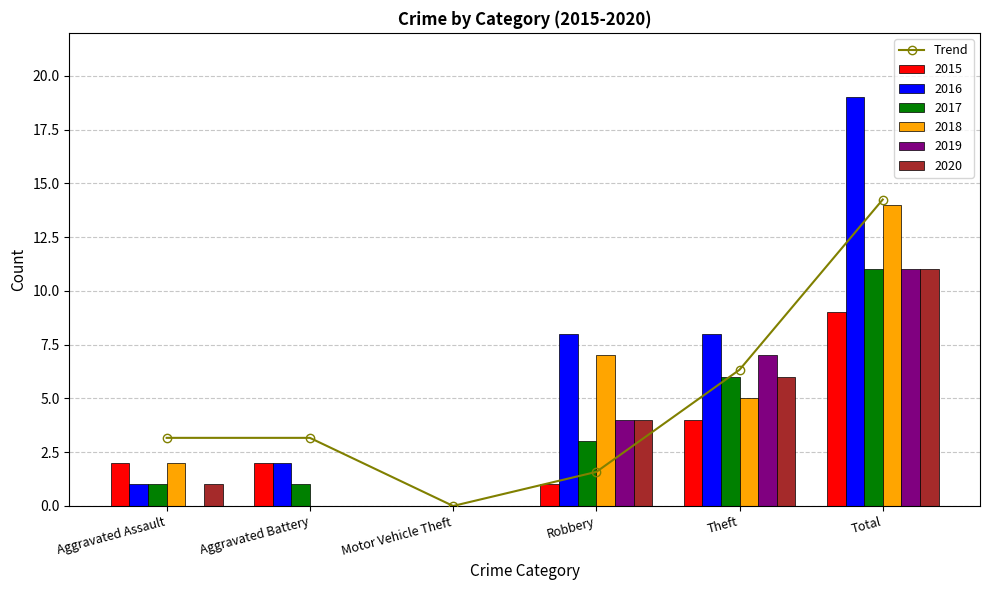

At which category does the chart reach its minimum across all series?

Motor Vehicle Theft